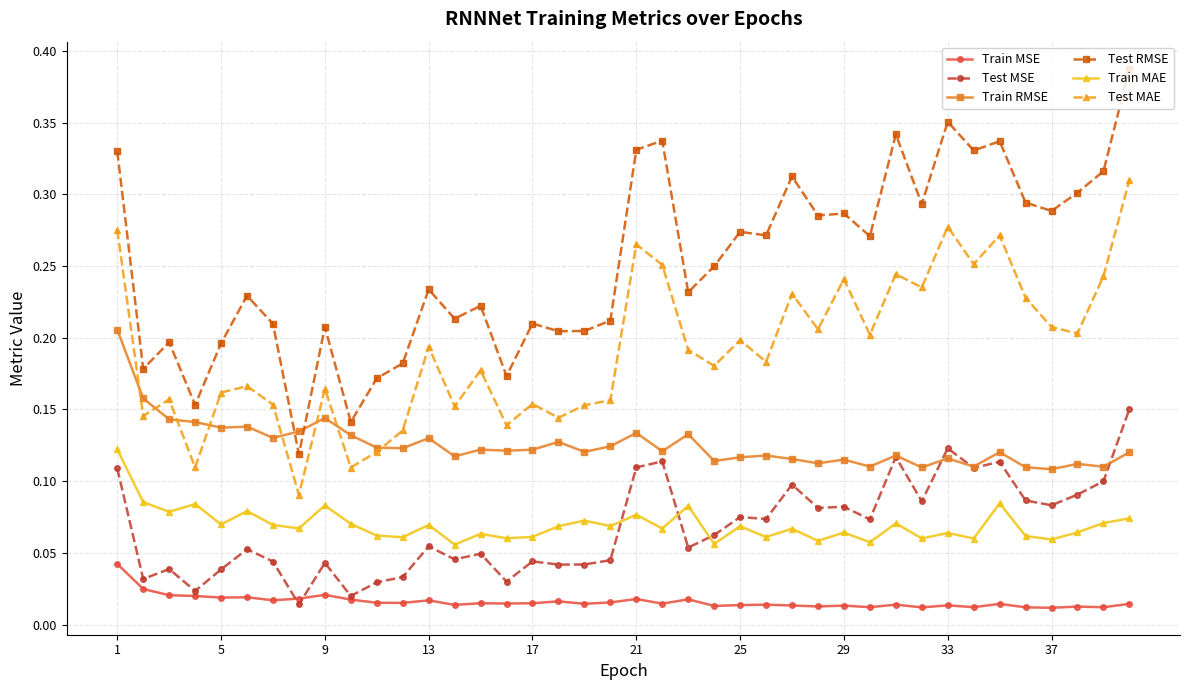

Which series has the widest spread of values?

Test RMSE